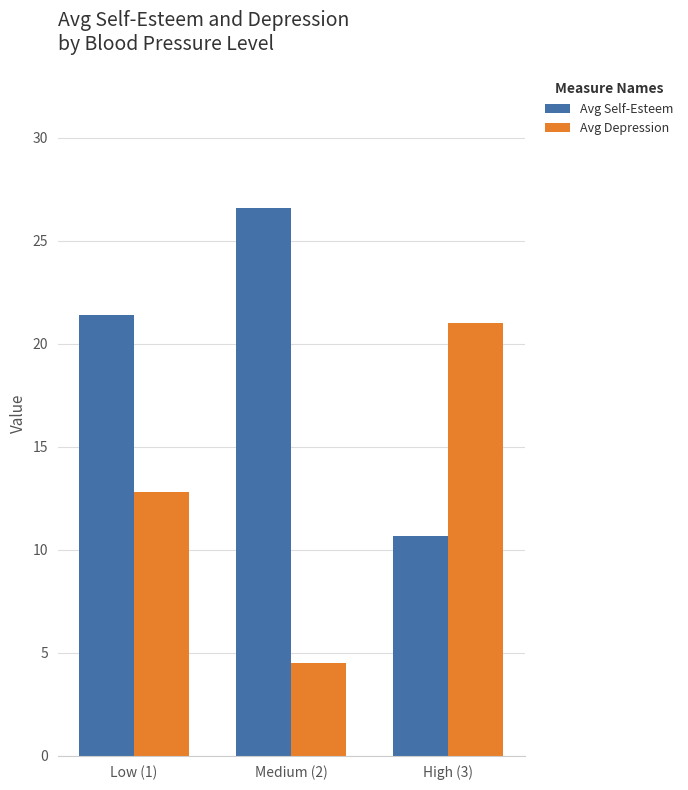

List the series in order of their overall mean, lowest first.

Avg Depression, Avg Self-Esteem